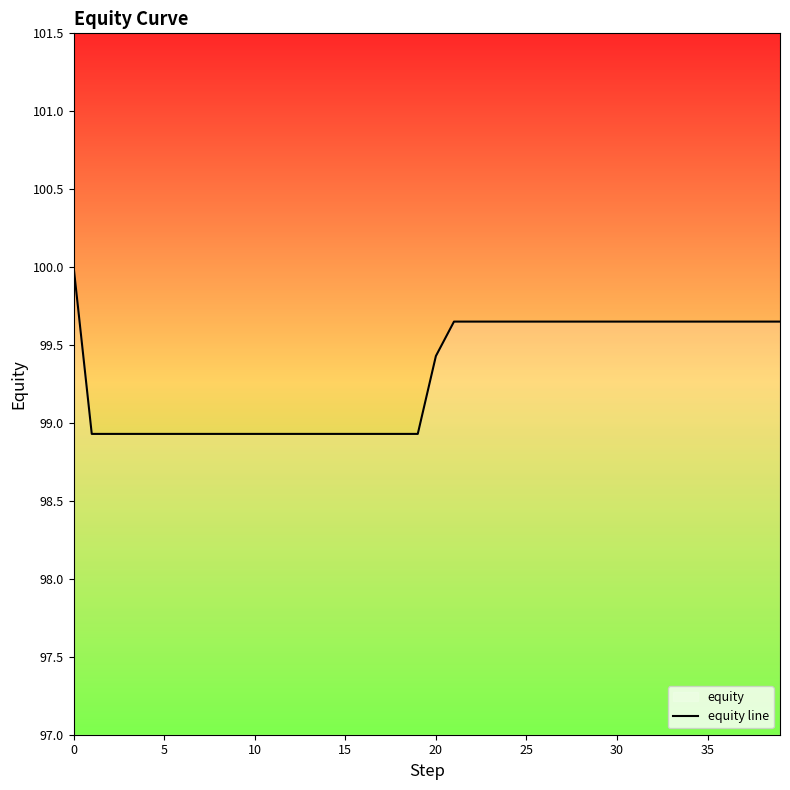

Reading left to right, transcribe all the data shown in this chart.

100.0	98.9	98.9	98.9	98.9	98.9	98.9	98.9	98.9	98.9	98.9	98.9	98.9	98.9	98.9	98.9	98.9	98.9	98.9	98.9	99.4	99.7	99.7	99.7	99.7	99.7	99.7	99.7	99.7	99.7	99.7	99.7	99.7	99.7	99.7	99.7	99.7	99.7	99.7	99.7